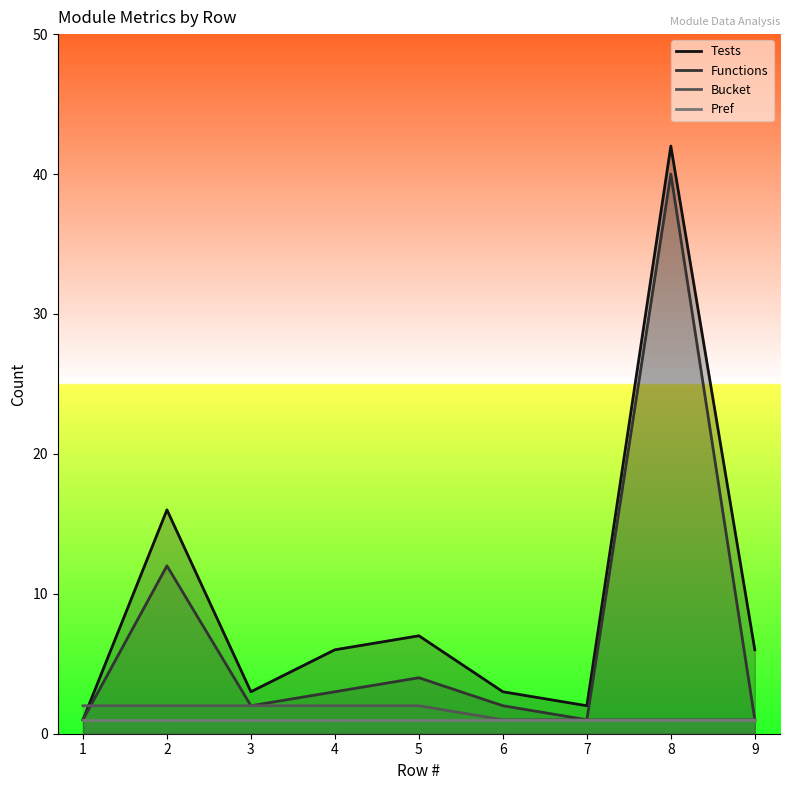

How many data points does each series have?

9